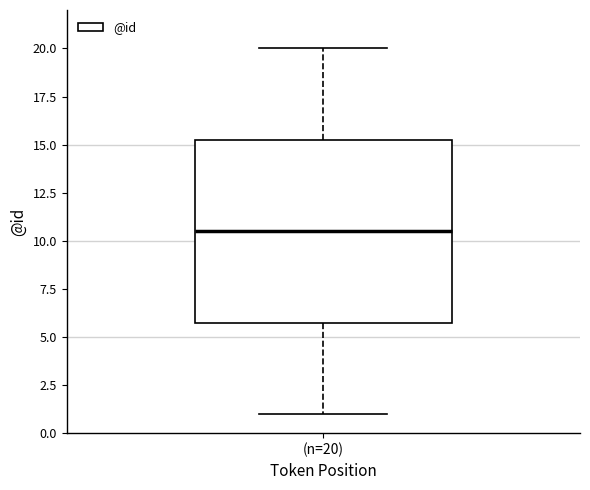

Transcribe this box plot: give where the median line is, the range the box spans, and where the two whiskers end, as read against the y-axis. The values are not printed on the chart, so give them approximately, as read against the axis.

median 10.5, box 6.0 to 15.5, whiskers 1.0 to 20.0